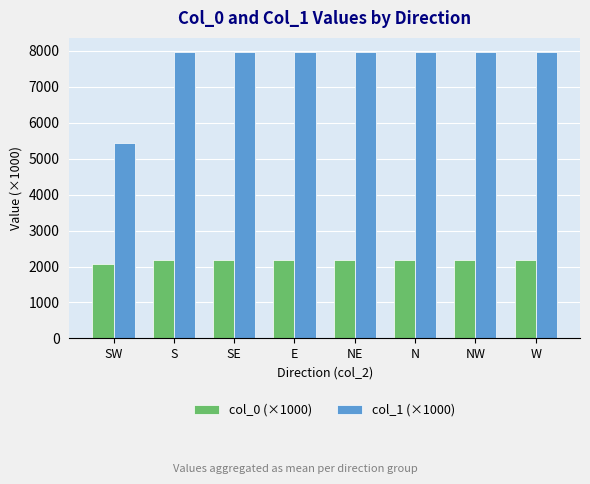

How many categories are shown in the chart?

8